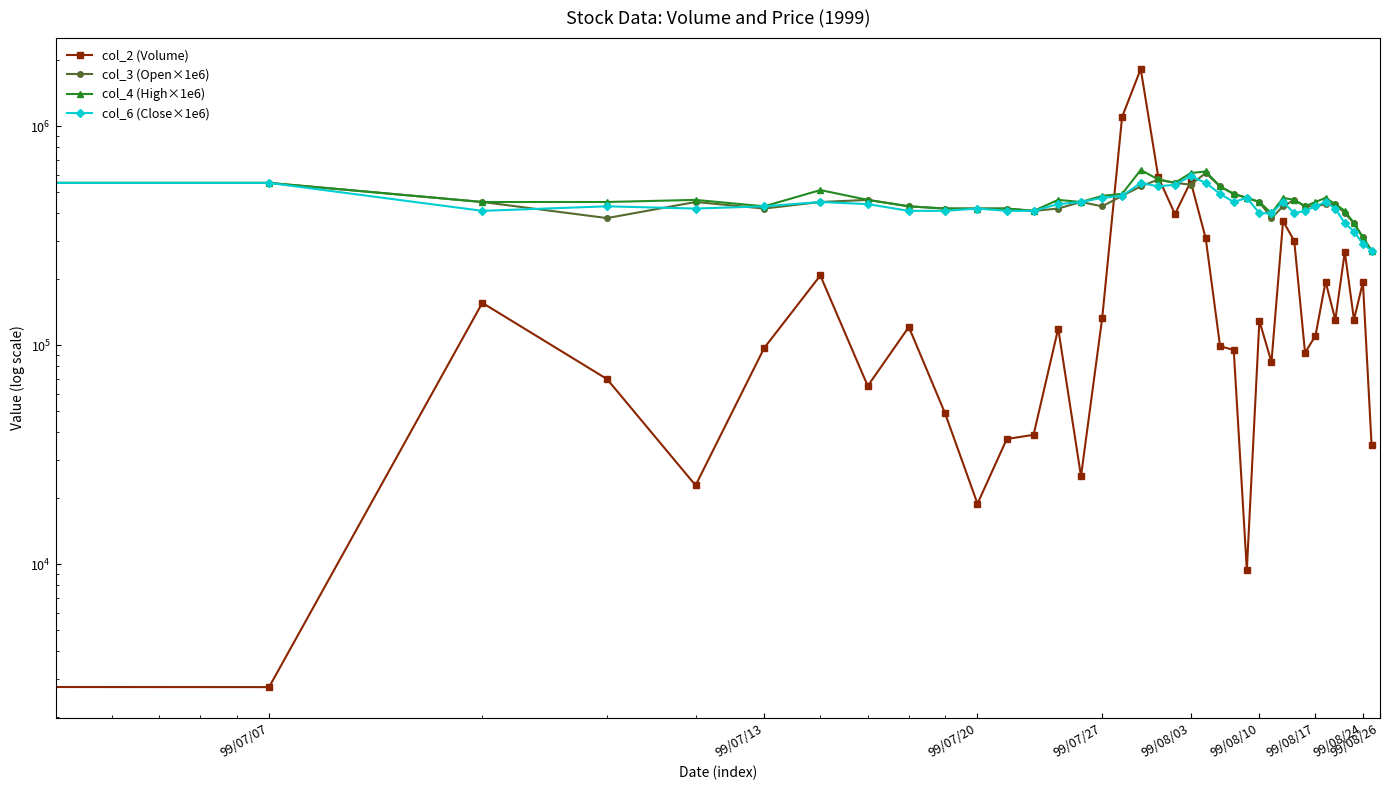

Where is col_3 (Open×1e6) nearest to the value 440000?

31